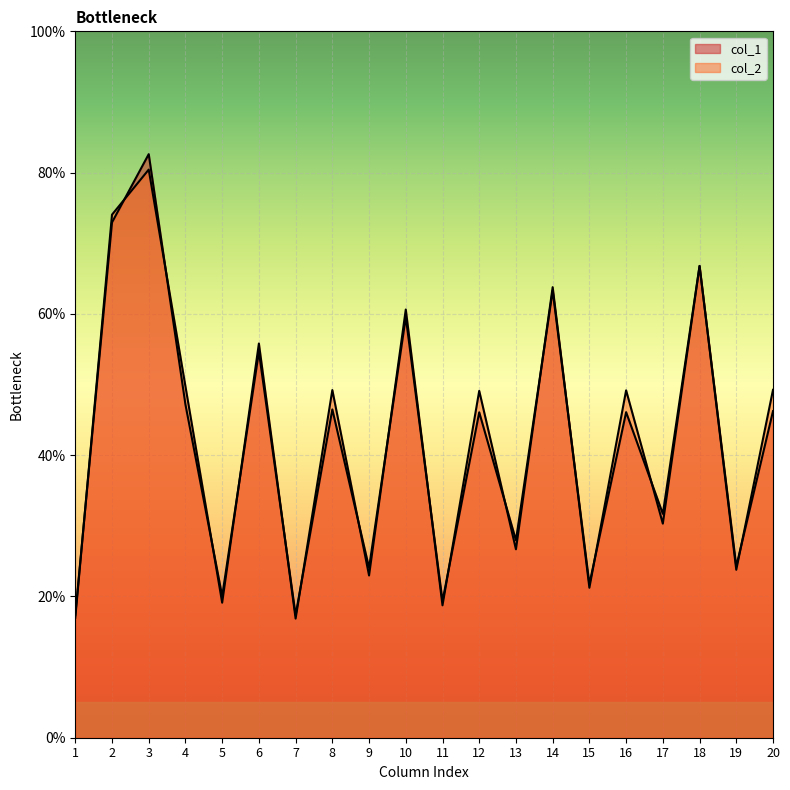

How many lines are shown in the chart?

2